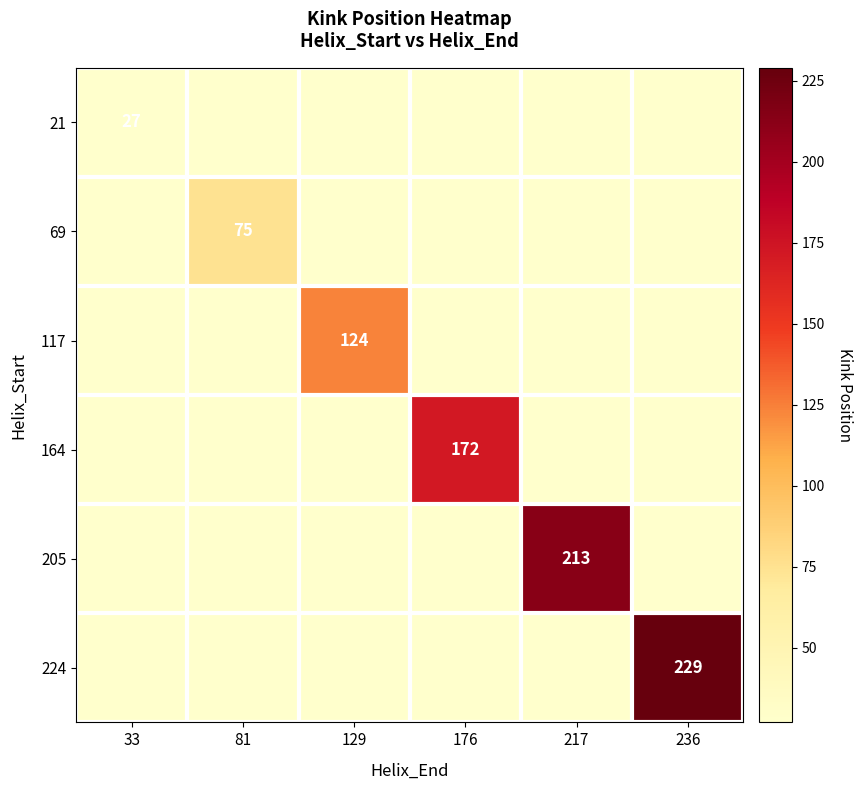

How many distinct data groups are displayed?

6